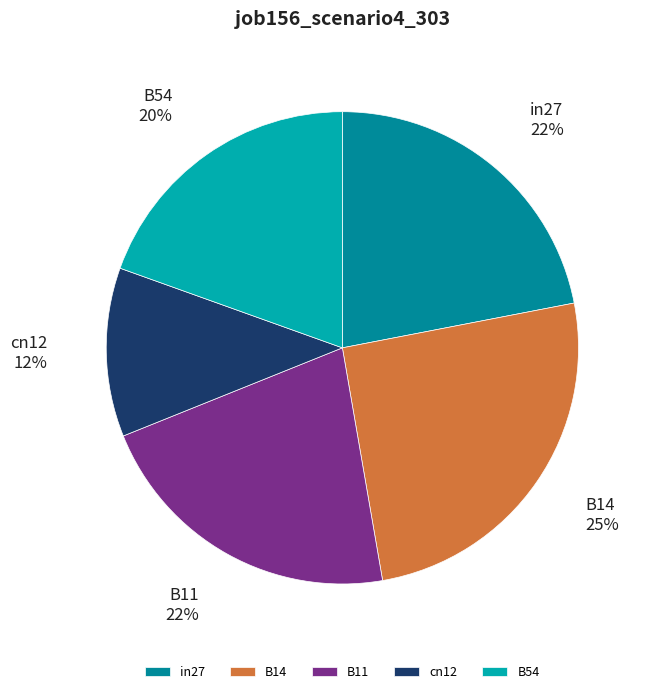

To the nearest percent, what portion does in27 represent?

22%